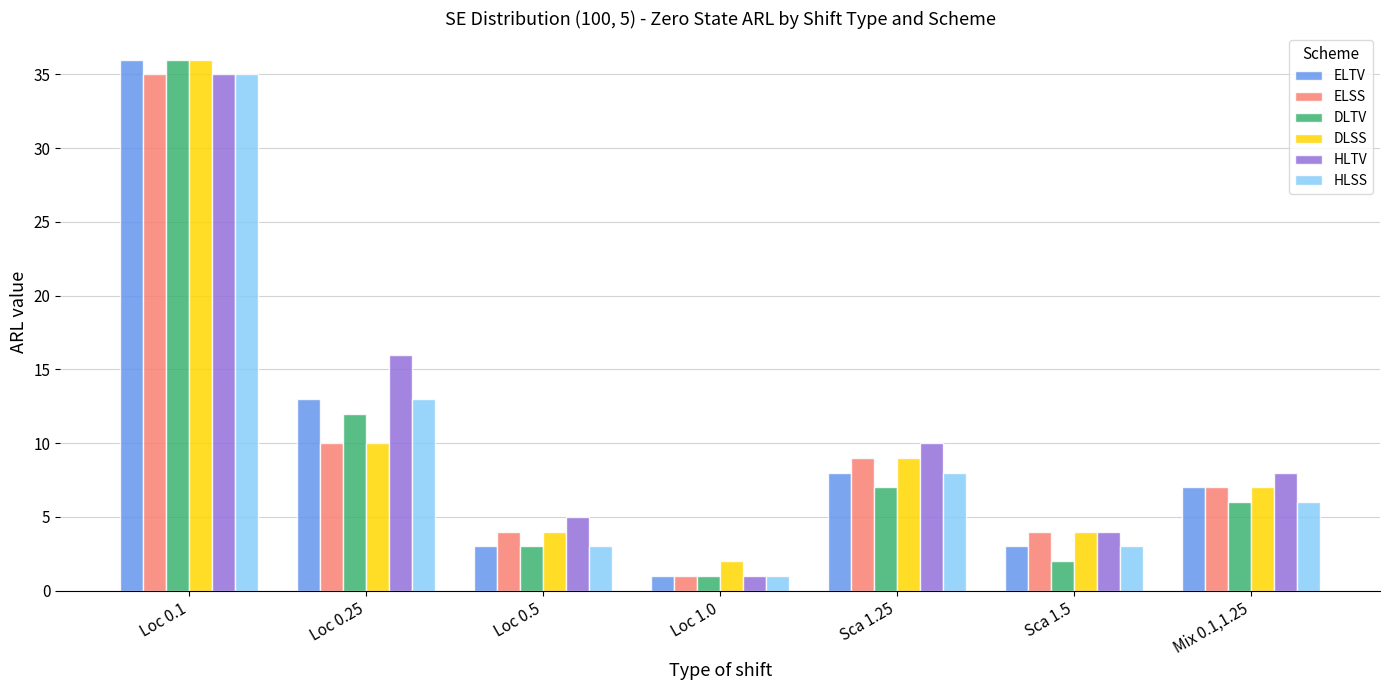

What are all the series names shown in the legend?

ELTV, ELSS, DLTV, DLSS, HLTV, HLSS